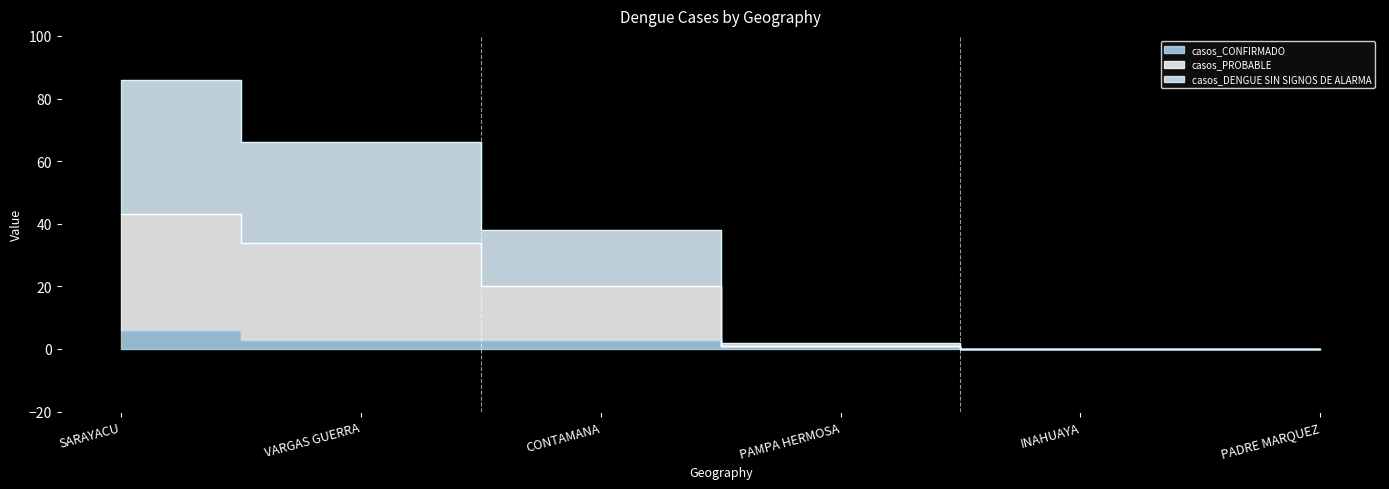

Count the number of data series in this chart.

3